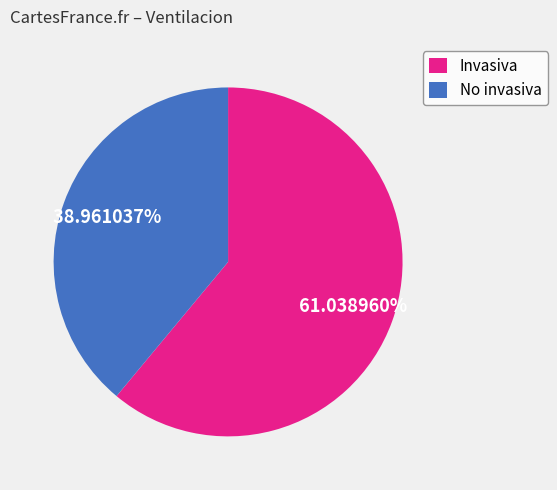

What percentage do No invasiva and Invasiva together represent?

100.0%